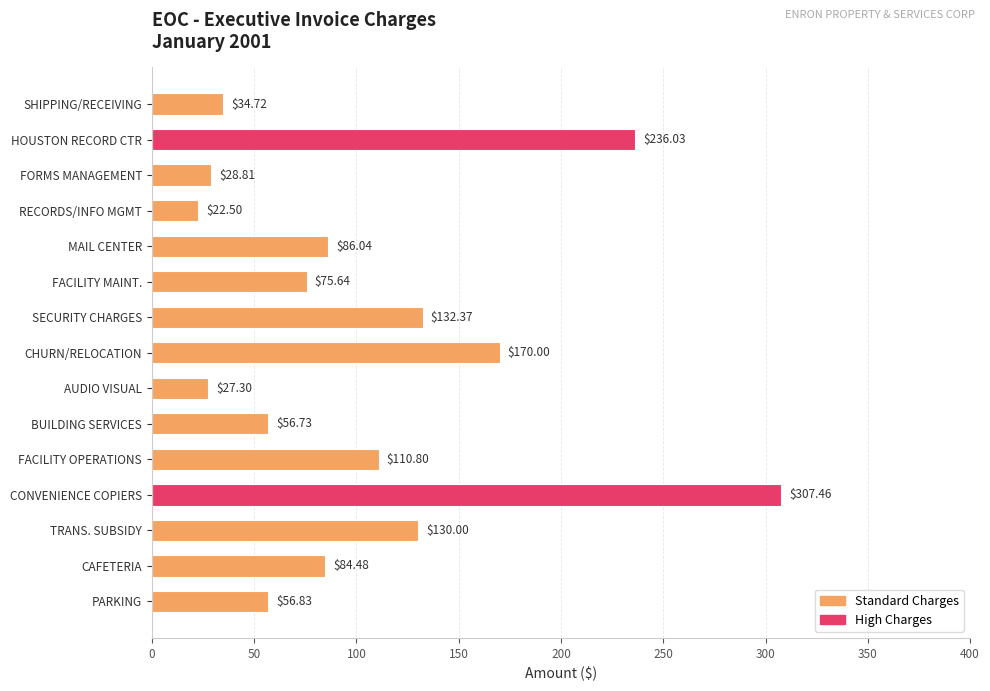

Are the bars horizontal?

Yes